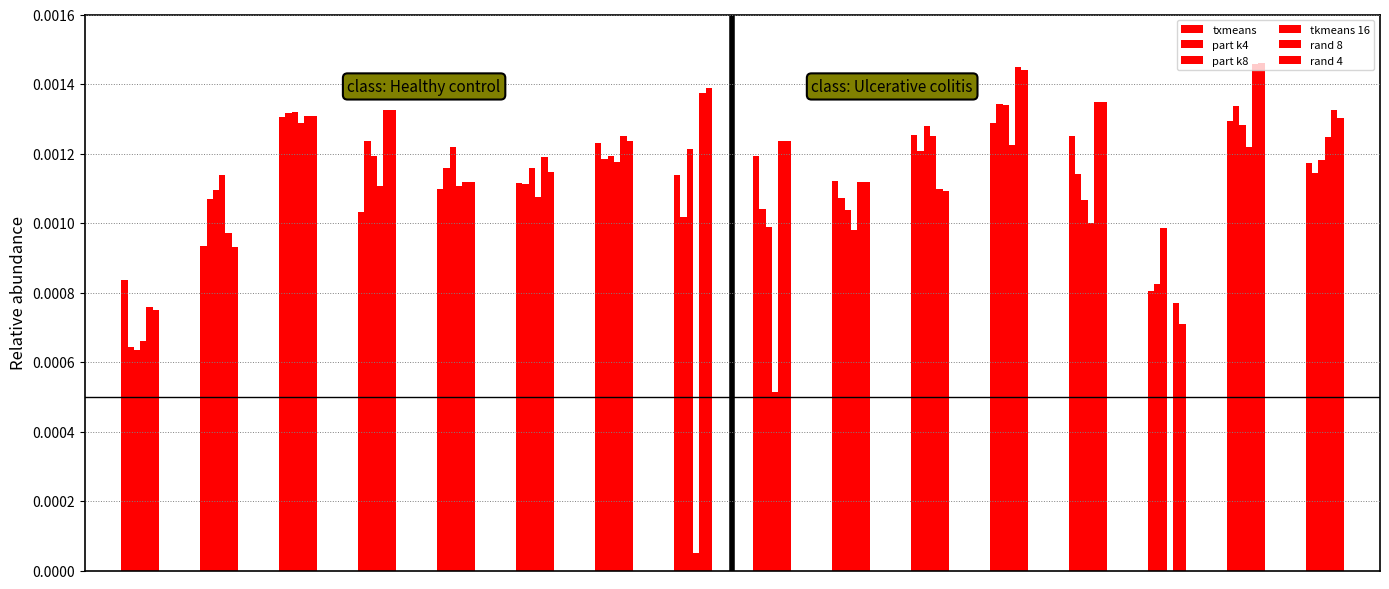

List the series in order of their peak value, lowest first.

tkmeans 16, txmeans, part k8, part k4, rand 8, rand 4